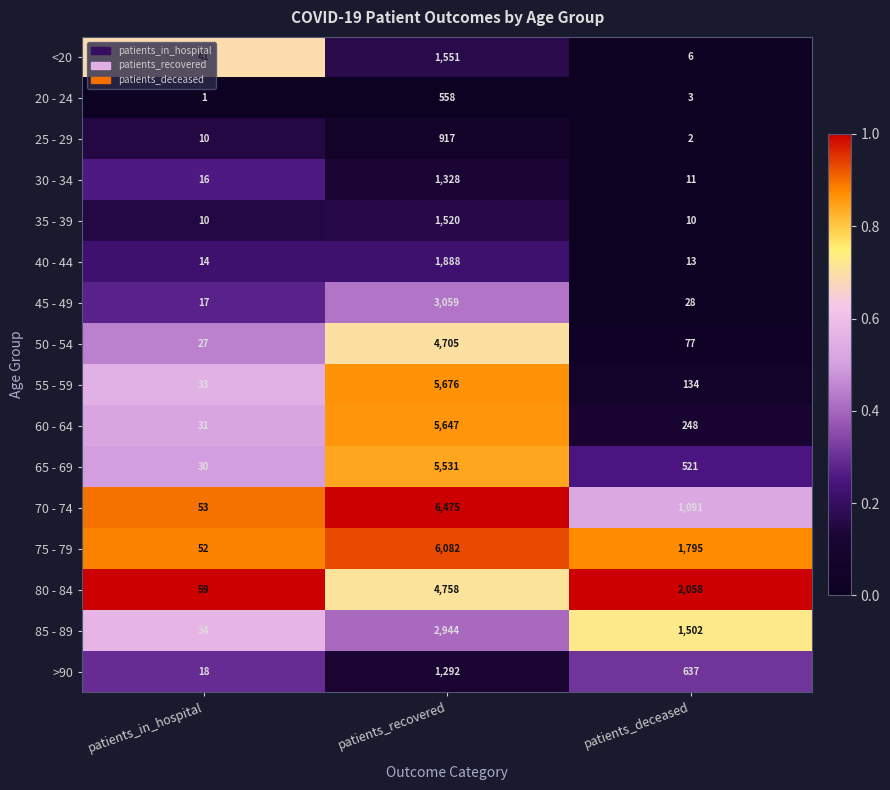

What is the sum of all 40 - 44 values?

1915